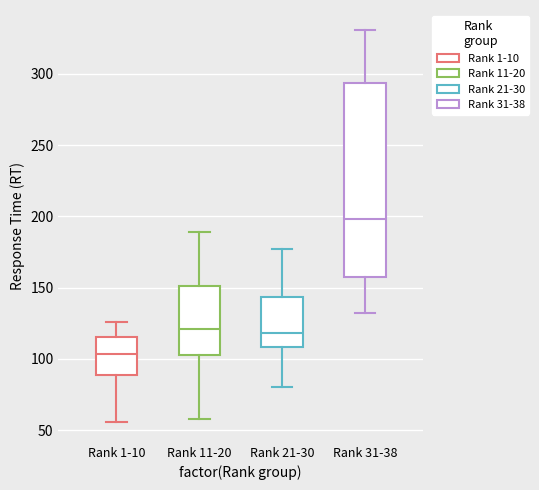

Which box's median line is the lowest?

Rank 1-10